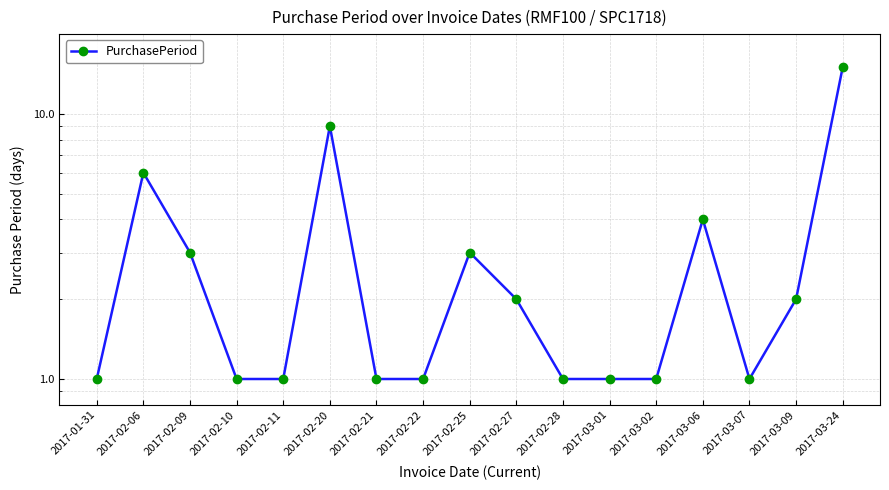

What is the difference between the maximum and minimum values?

14